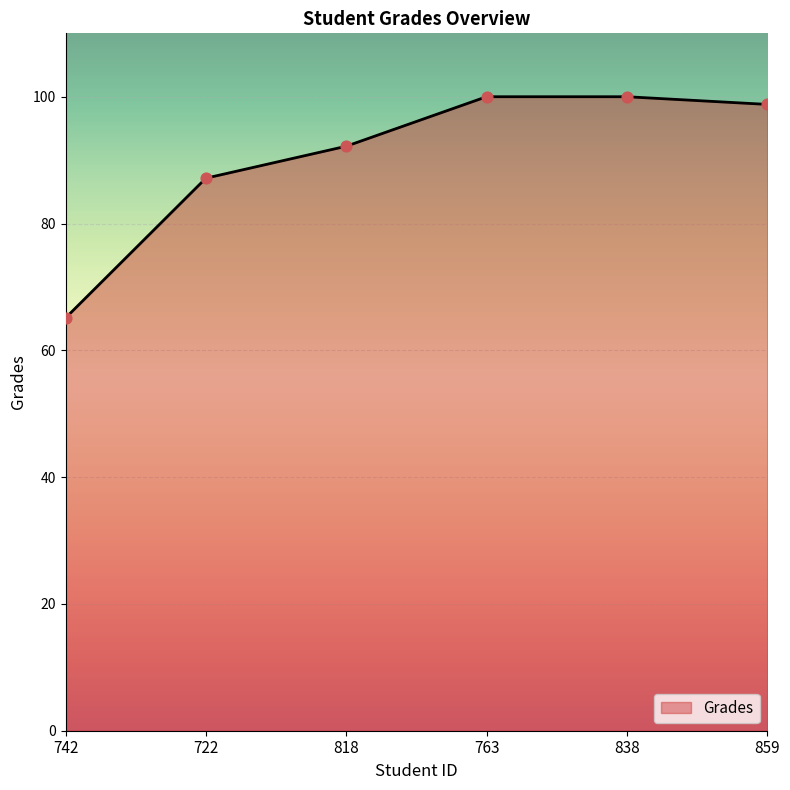

Approximately how many times larger is the value at 818 compared to 742?

1.4